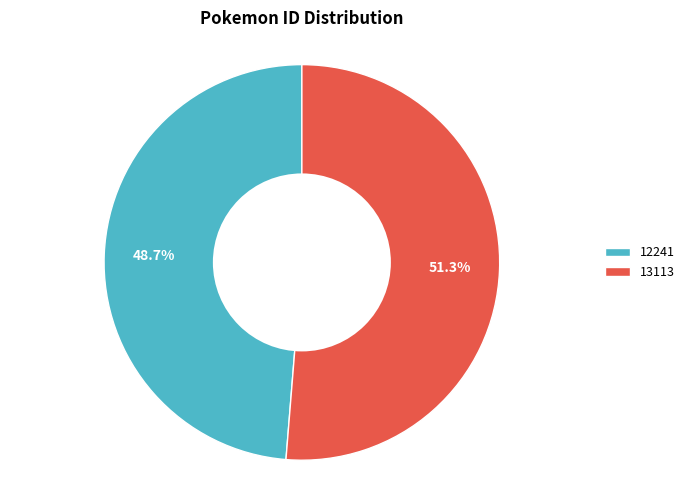

The 13113 slice represents 51% of the pie. True or false?

True